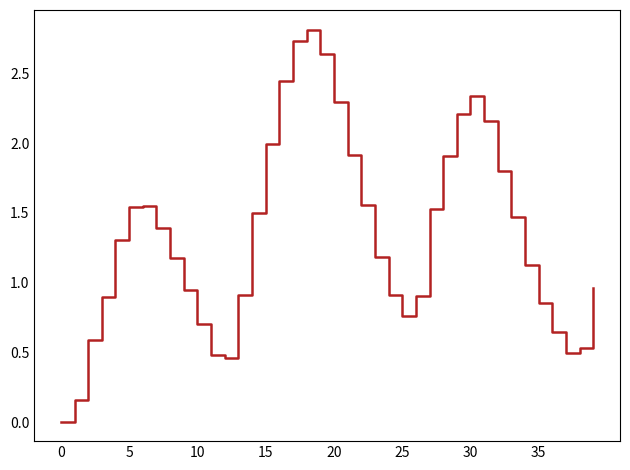

What is the difference between the maximum and minimum values?

2.8